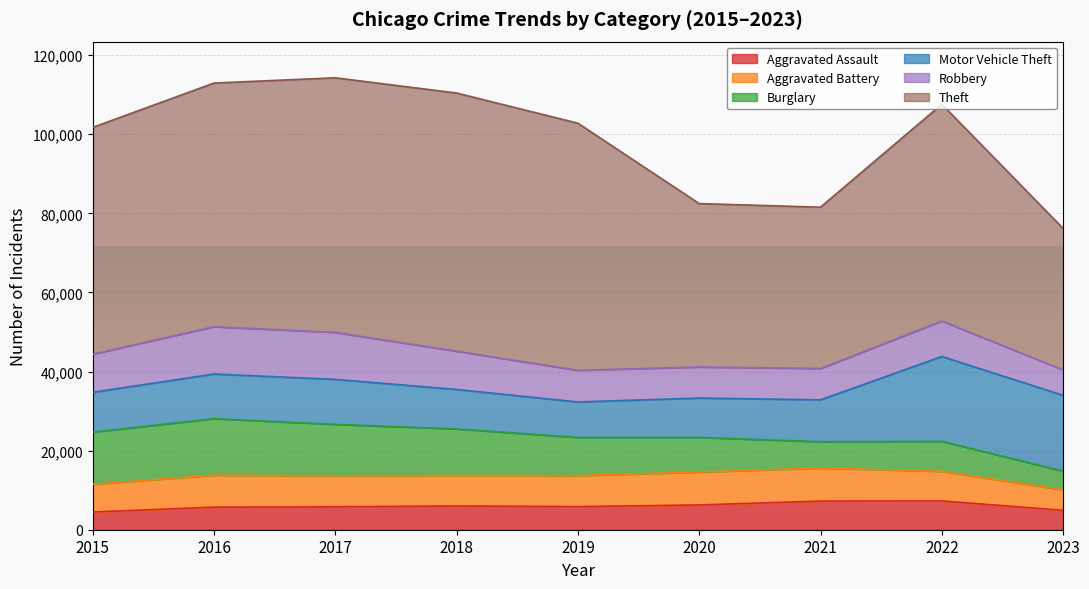

What is the difference between the maximum and minimum values in the Aggravated Battery series?

3153